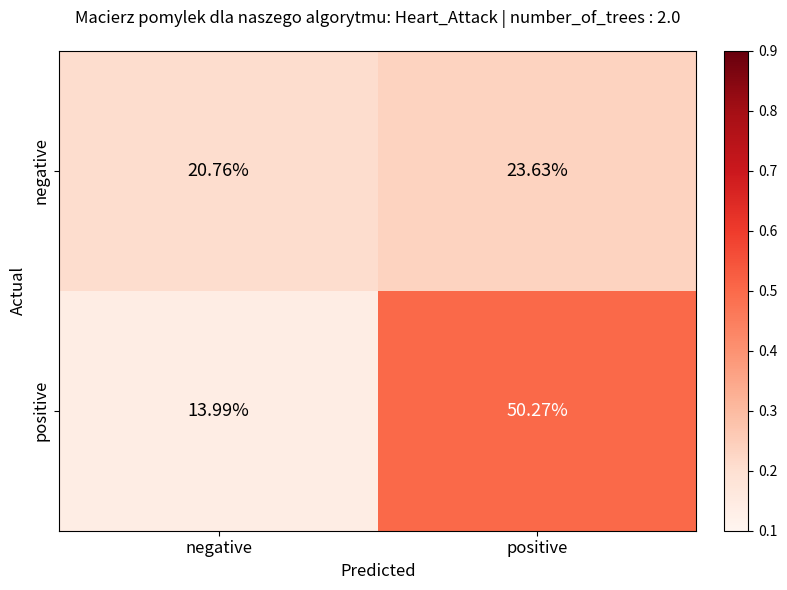

Which label corresponds to the largest value in the chart?

positive